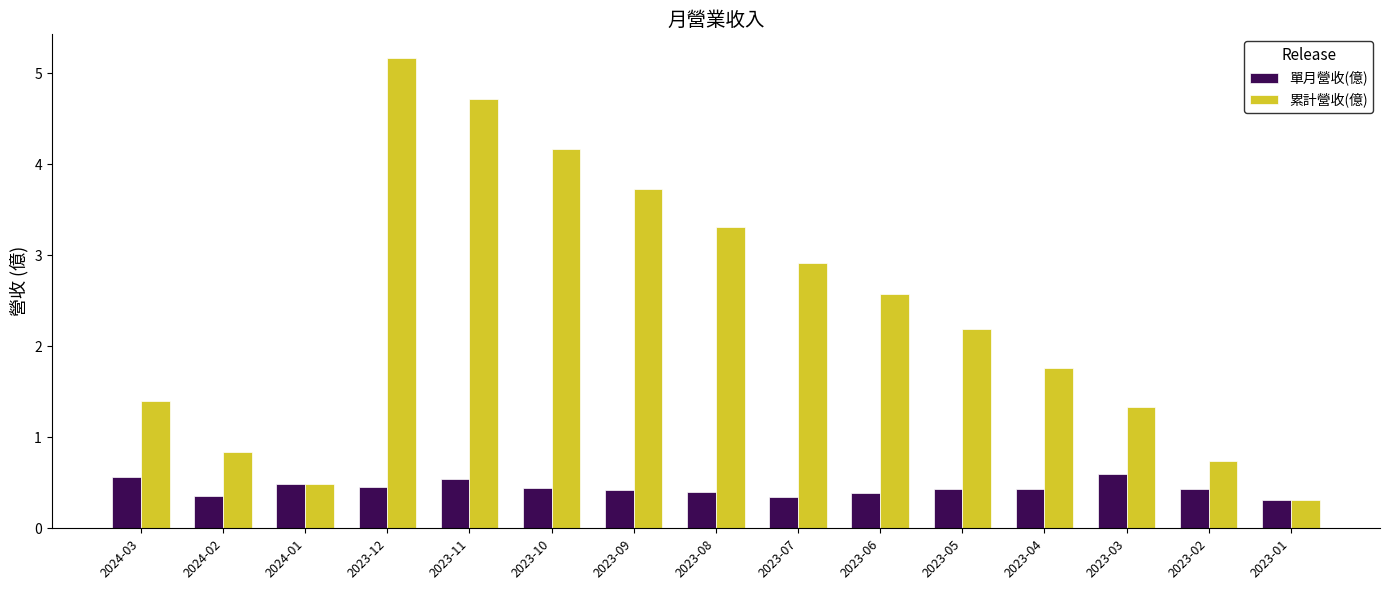

Does the chart contain stacked bars?

No